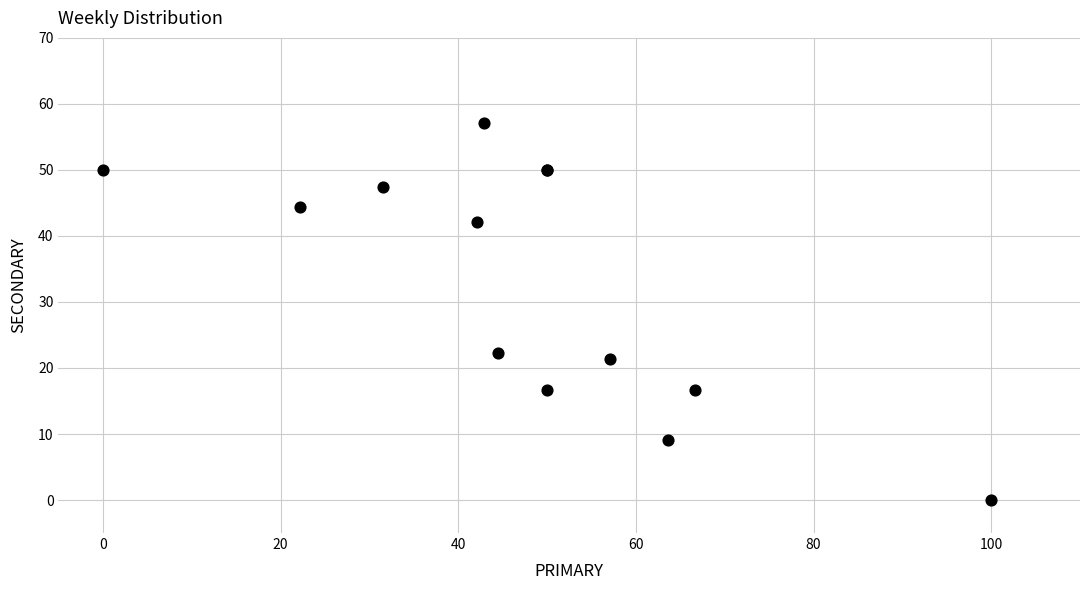

What Y value in the scatter plot is closest to 28?

22.2